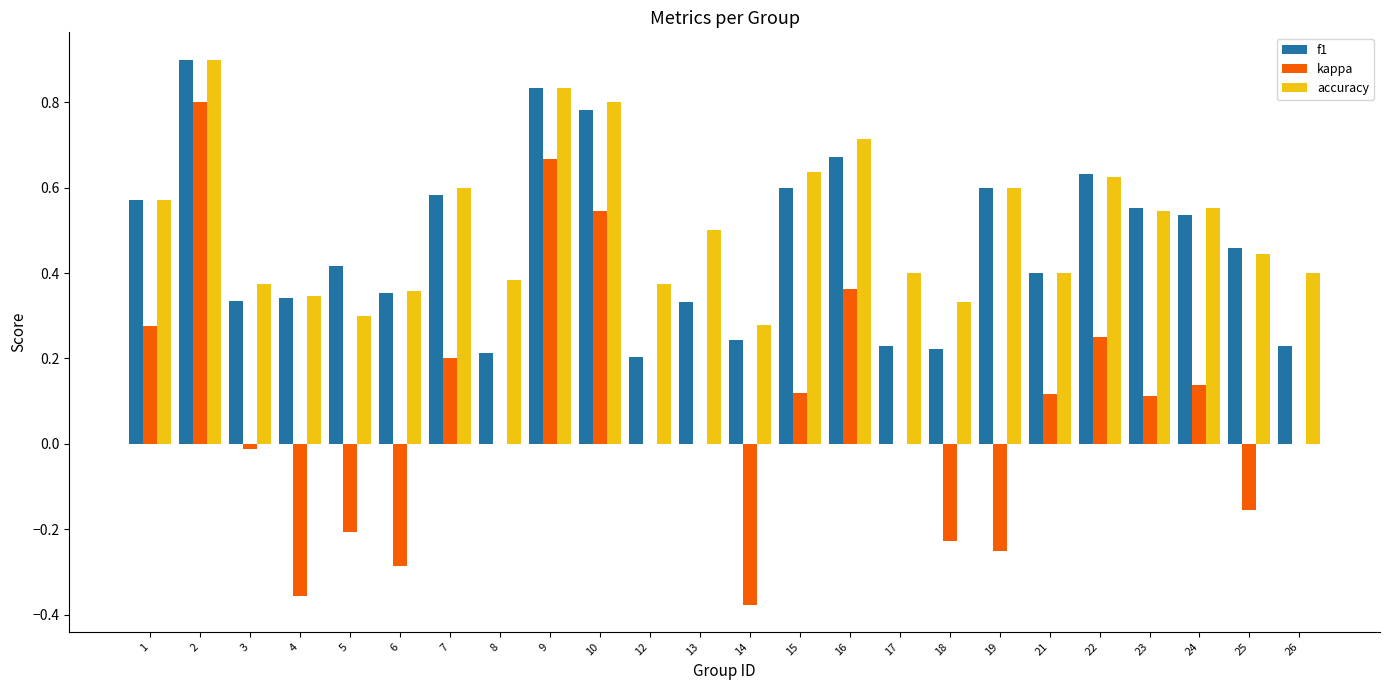

What is the maximum value for f1?

0.9